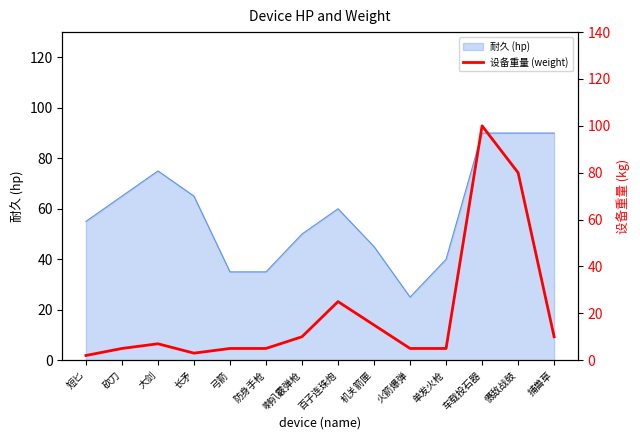

What is the label of the 5th point from the right?

火箭爆弹